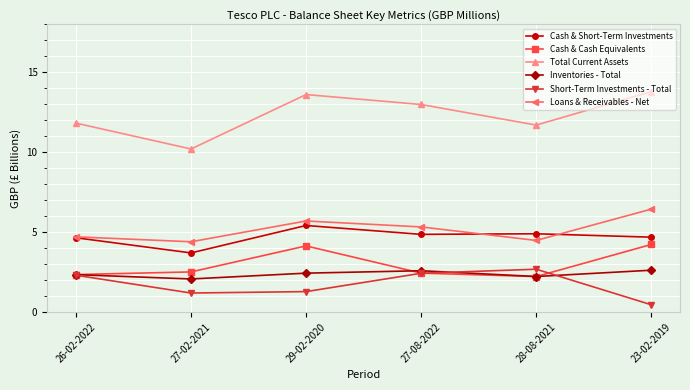

Which series has the largest range (max minus min)?

Total Current Assets